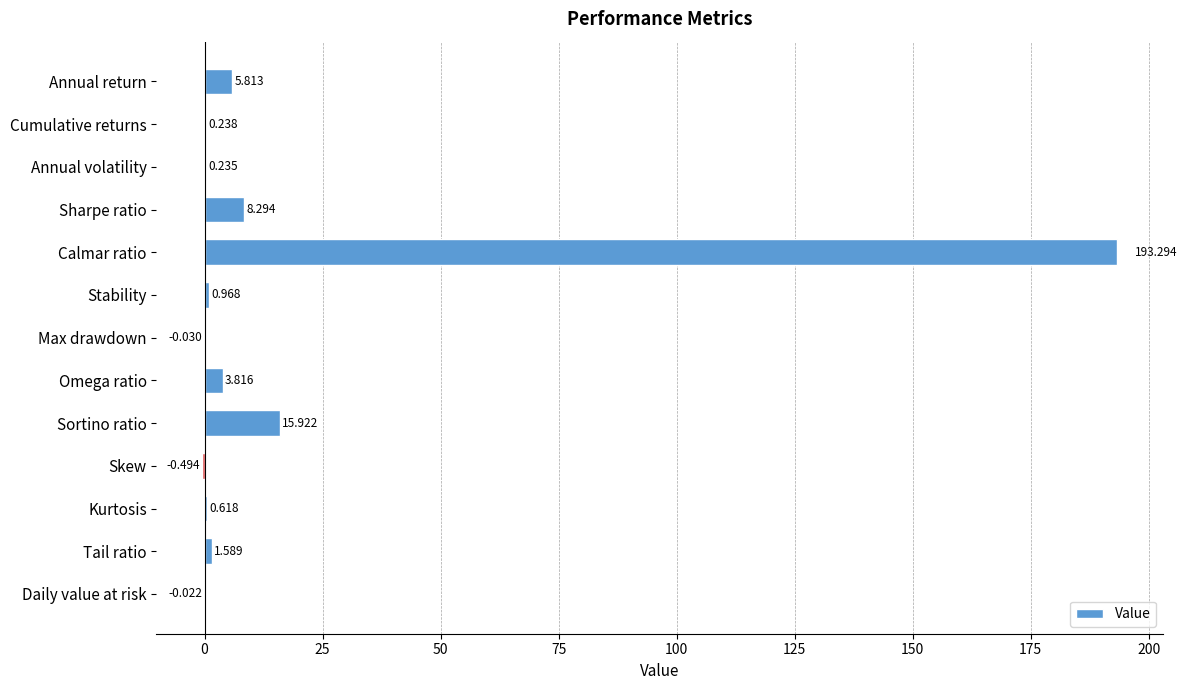

At which category does the chart reach its peak across all series?

Calmar ratio